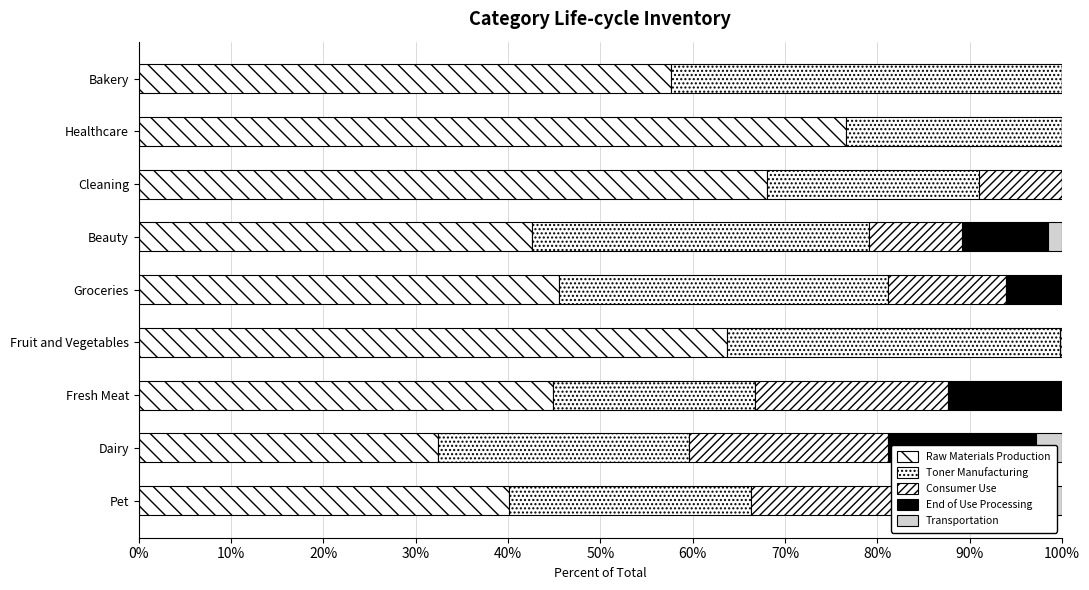

Which series has the largest total across all categories?

Raw Materials Production